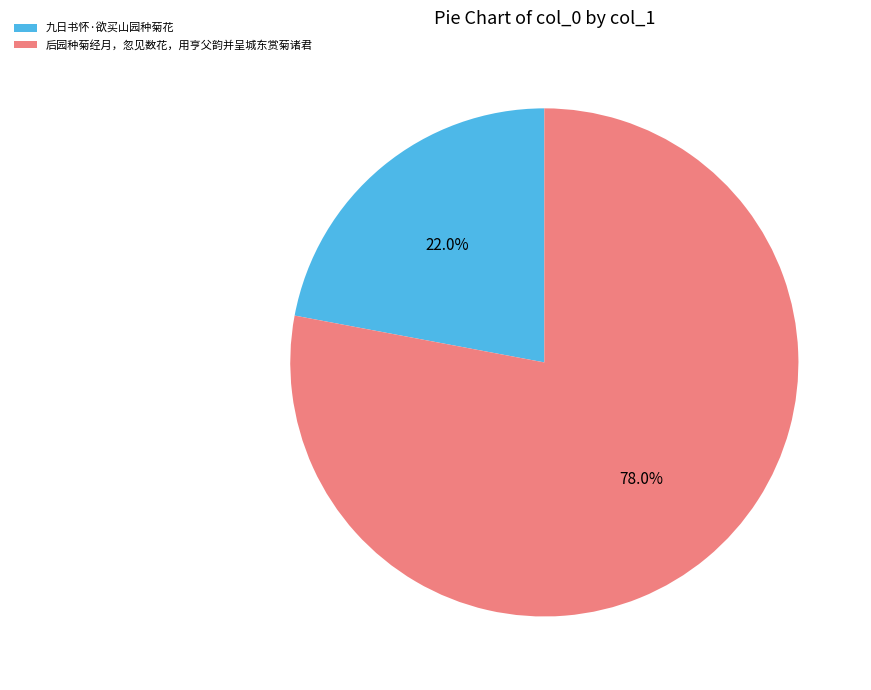

Rank the categories by value from highest to lowest.

后园种菊经月，忽见数花，用亨父韵并呈城东赏菊诸君, 九日书怀·欲买山园种菊花